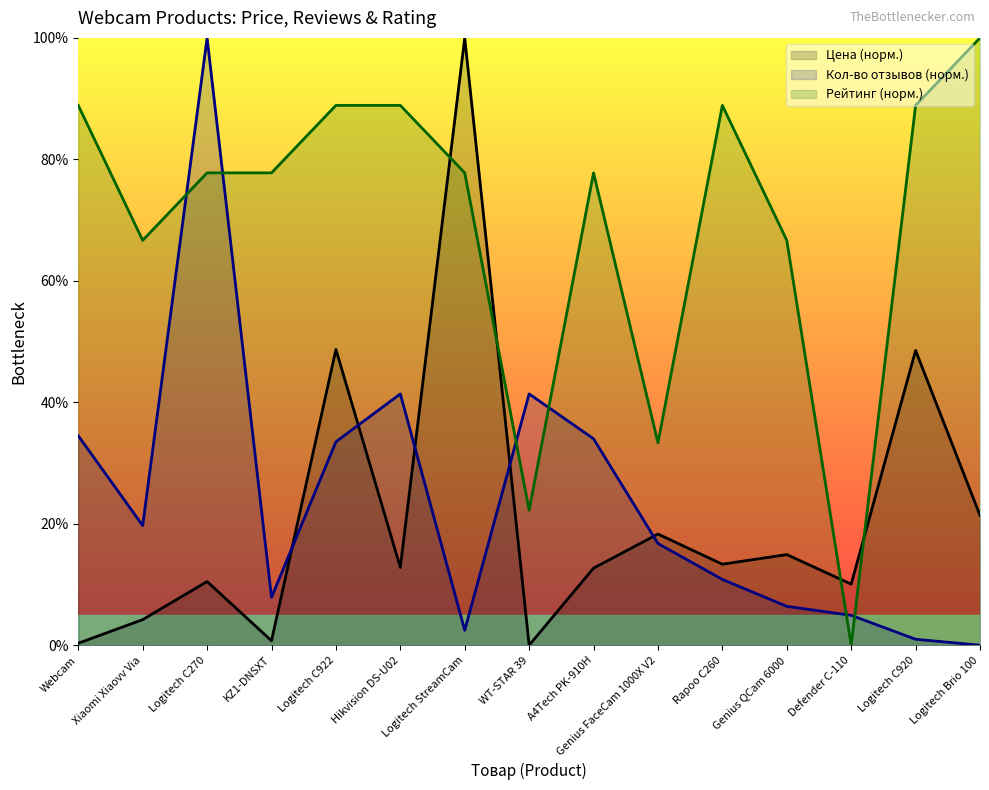

True or false: Кол-во отзывов has more than 1 interior local peaks.

True